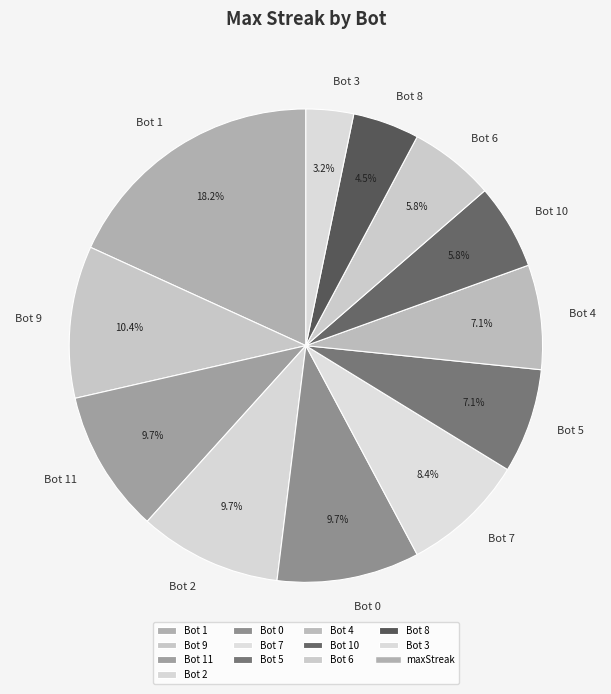

How many slices are in this pie chart?

12